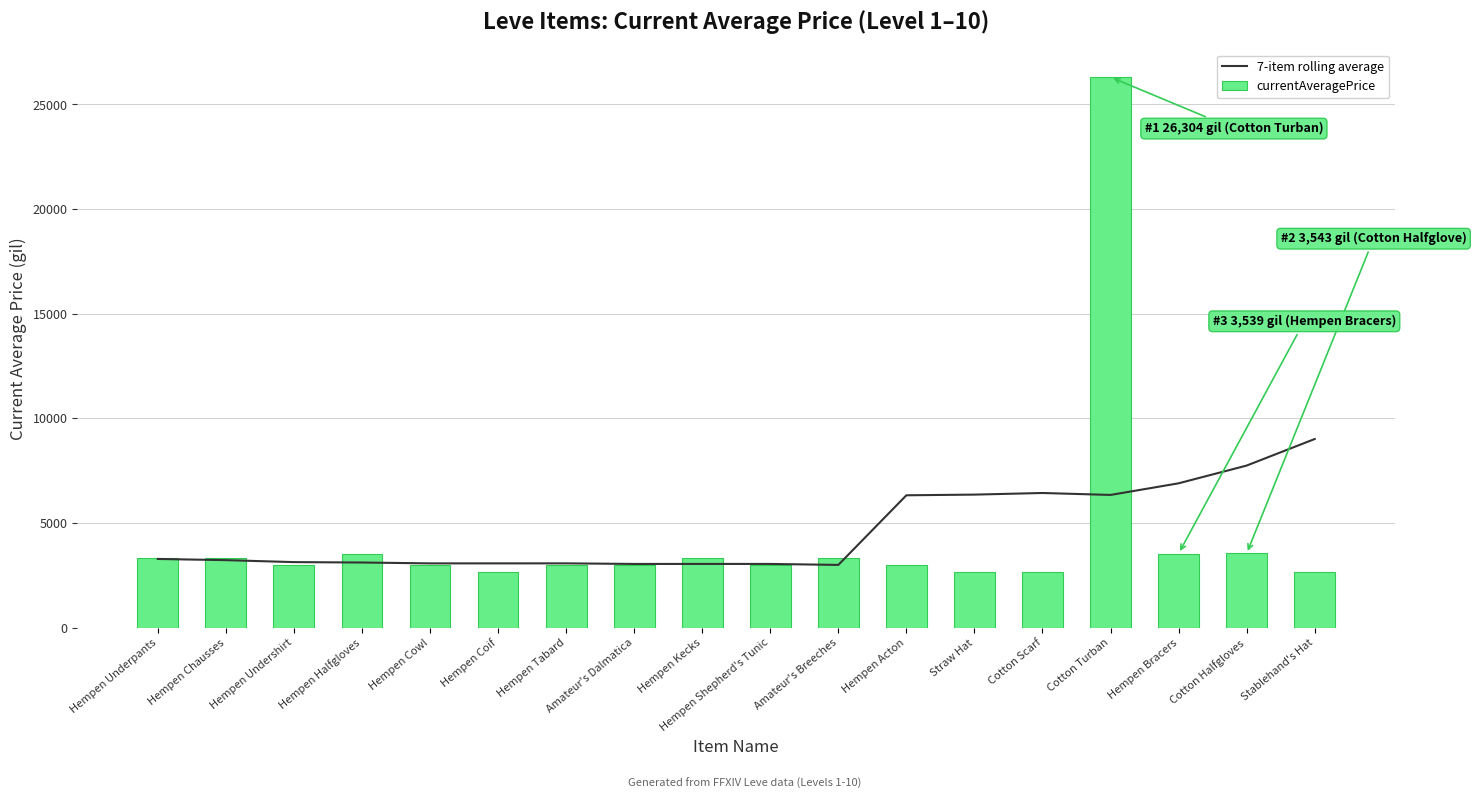

How many values in the 7-item rolling average series exceed 3225?

9